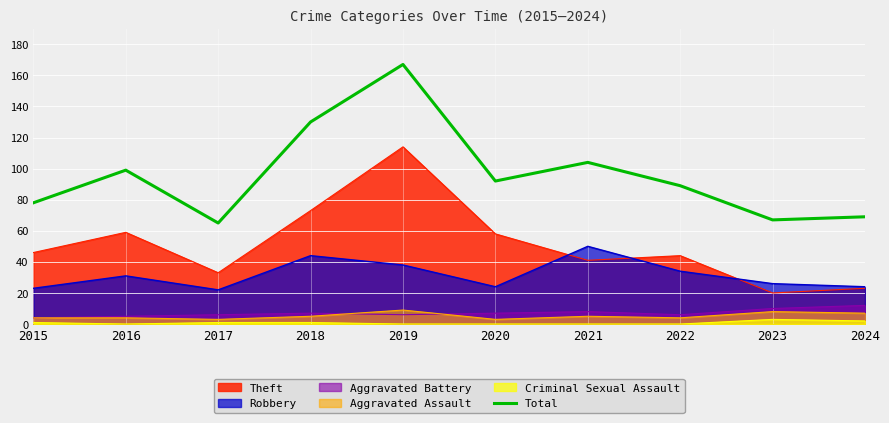

What is the sum of the values at 2022 and 2018?

219